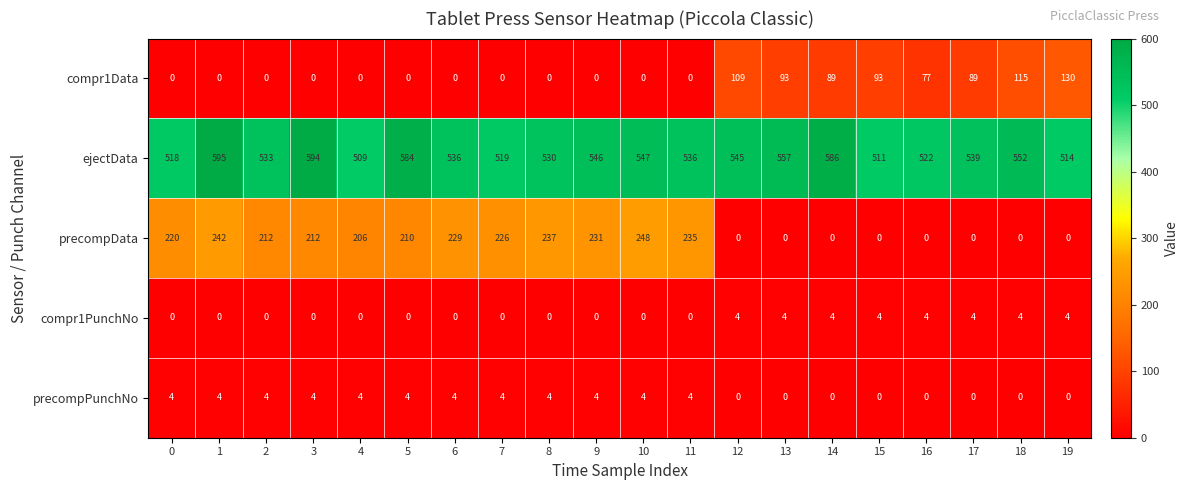

True or false: precompData has a value of 0 at 19.

True